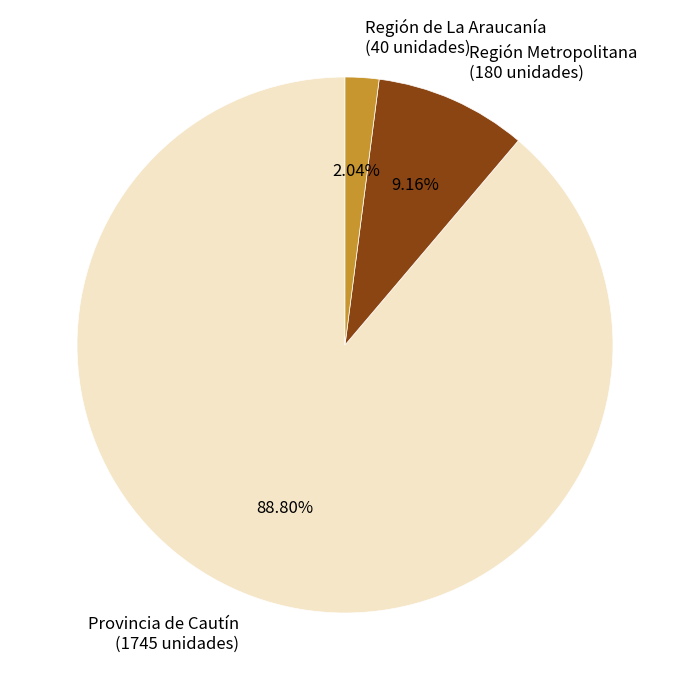

Does Provincia de Cautín (1745 unidades) represent more than half of the total?

Yes